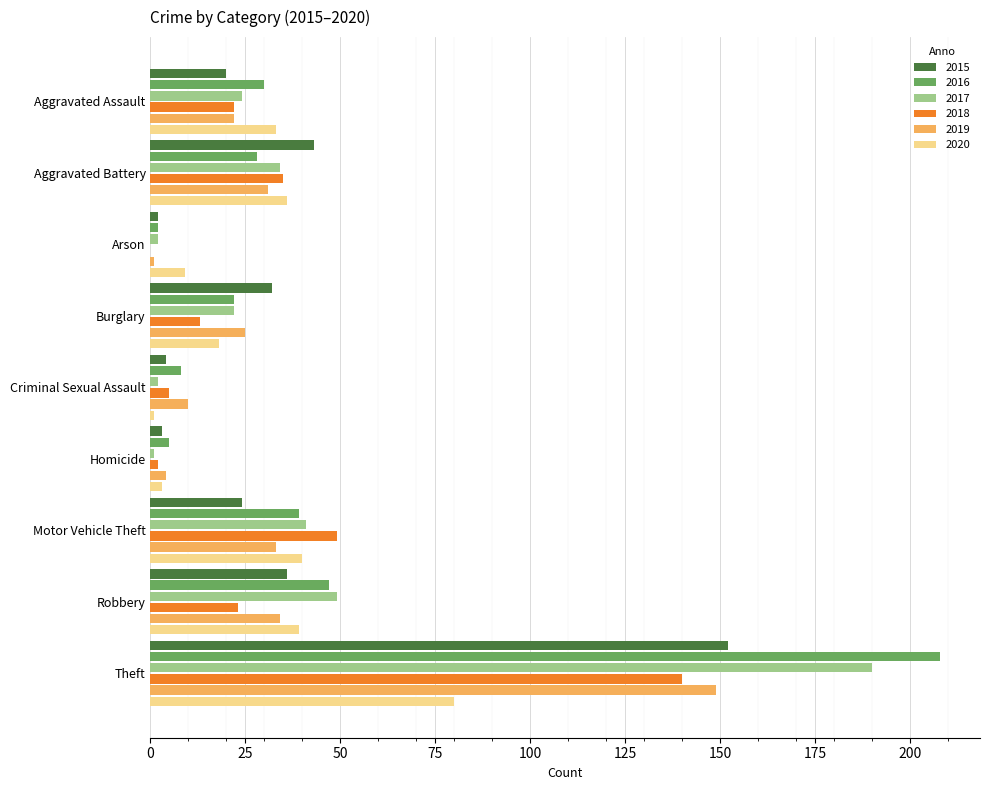

Which series has the largest range (max minus min)?

2016